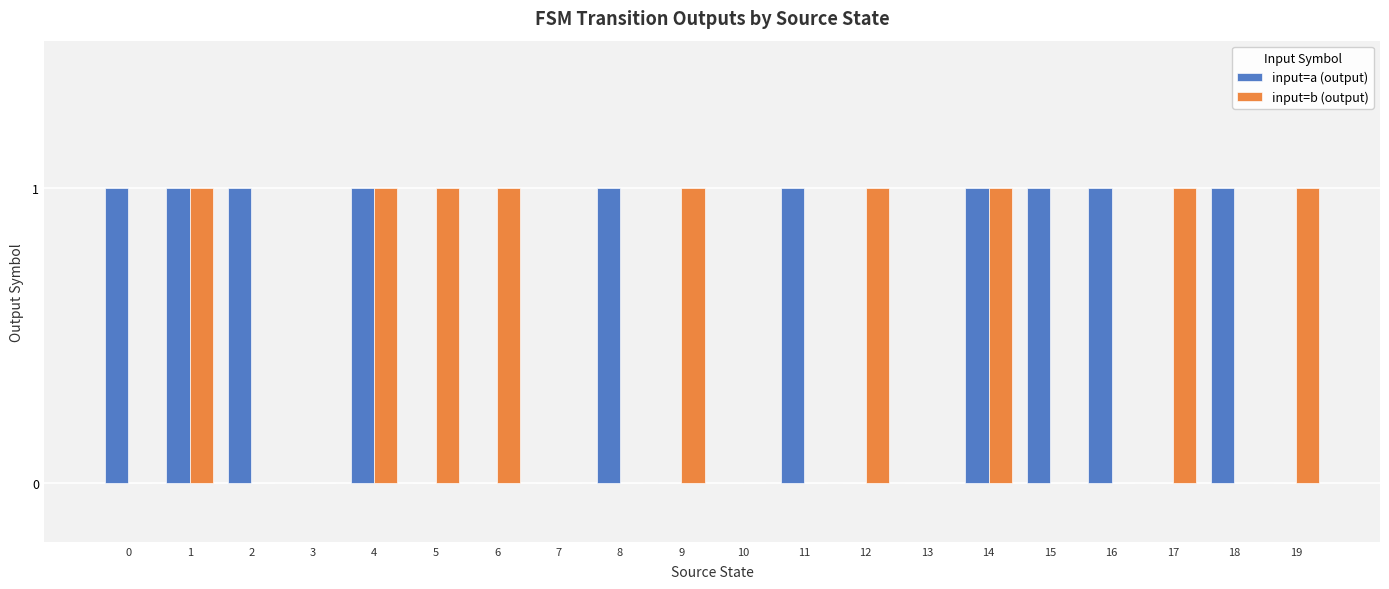

How many groups of bars are there?

20